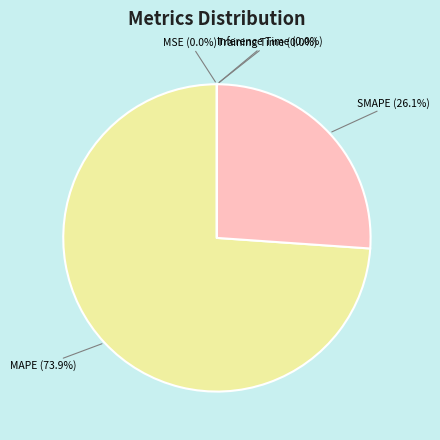

What is the largest slice in the pie chart?

MAPE